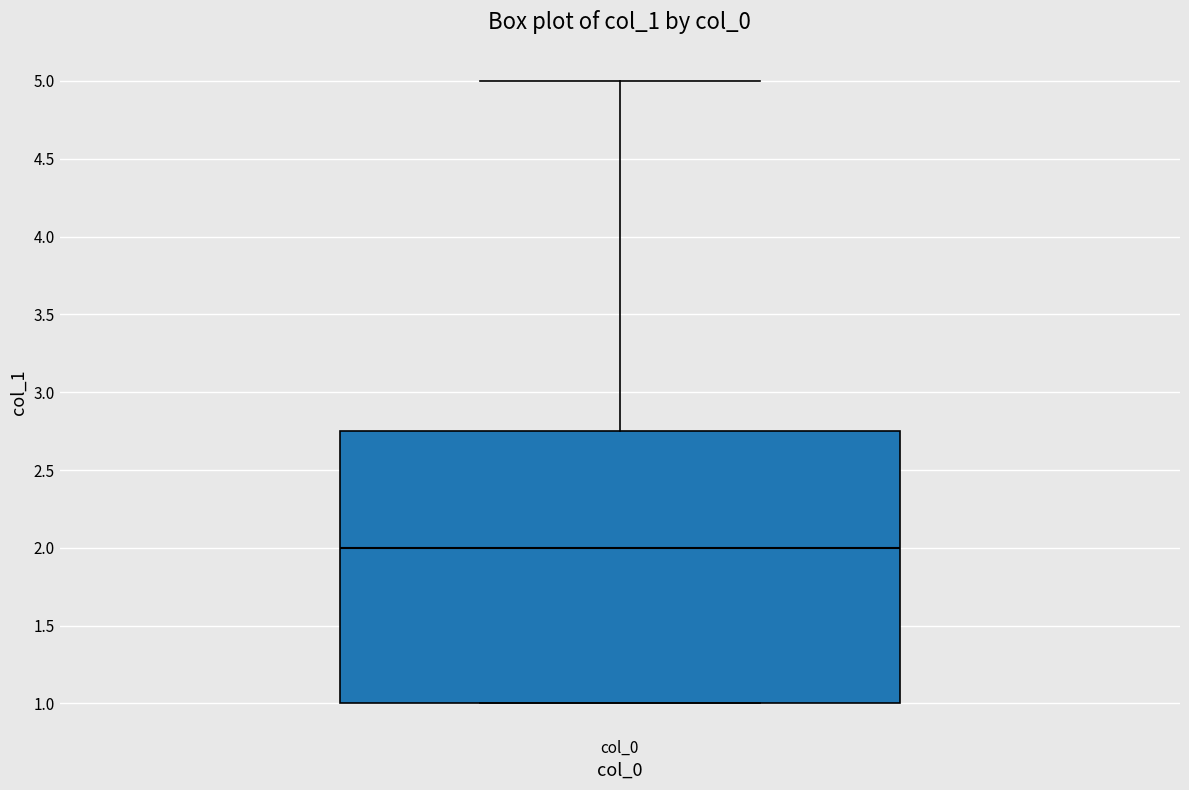

Transcribe this box plot: give where the median line is, the range the box spans, and where the two whiskers end, as read against the y-axis. The values are not printed on the chart, so give them approximately, as read against the axis.

median 2.00, box 1.00 to 2.75, whiskers 1.00 to 5.00